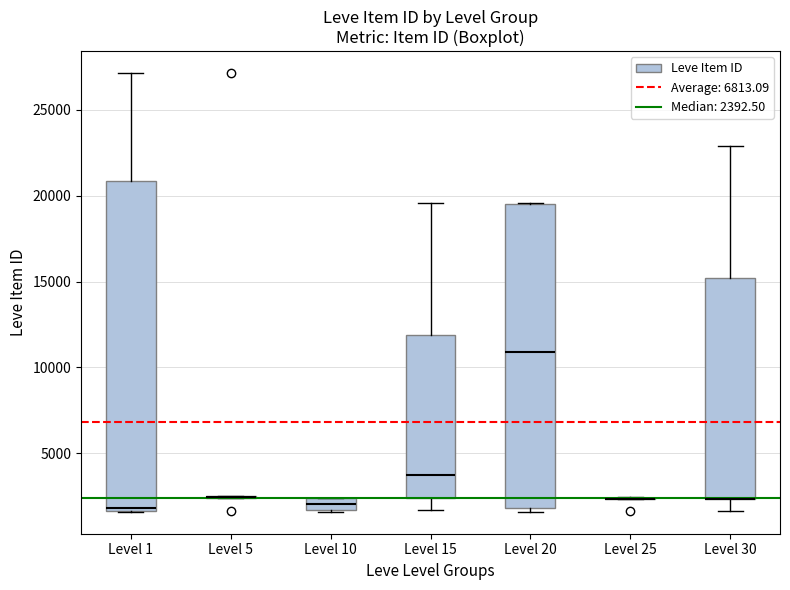

Where is the upper edge of the box for Level 10 on the y-axis? The values are not printed on the chart, so give them approximately, as read against the axis.

2500